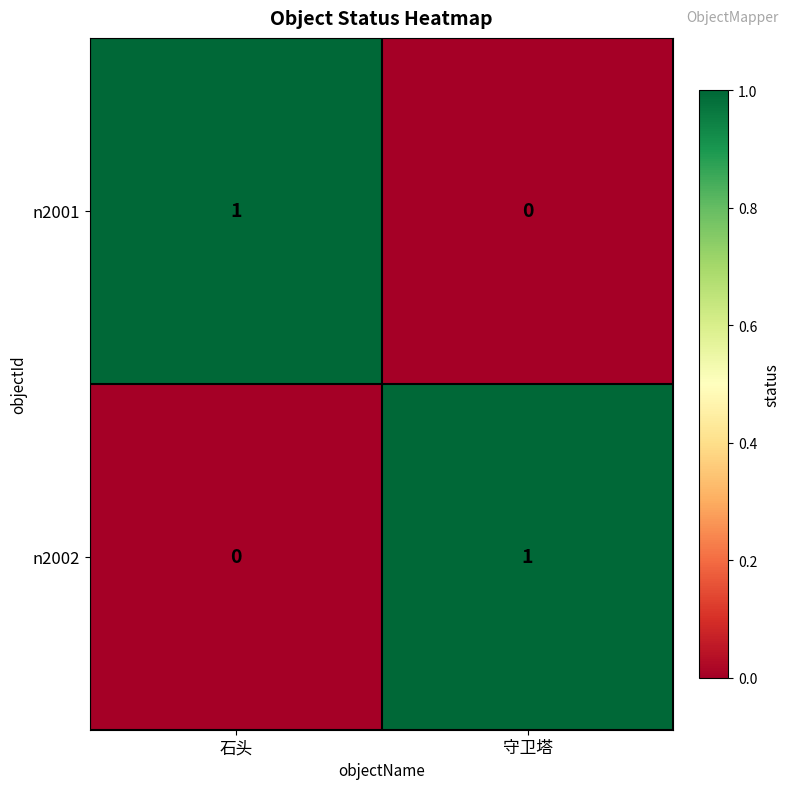

Which category has the lowest value in the n2001 series?

守卫塔